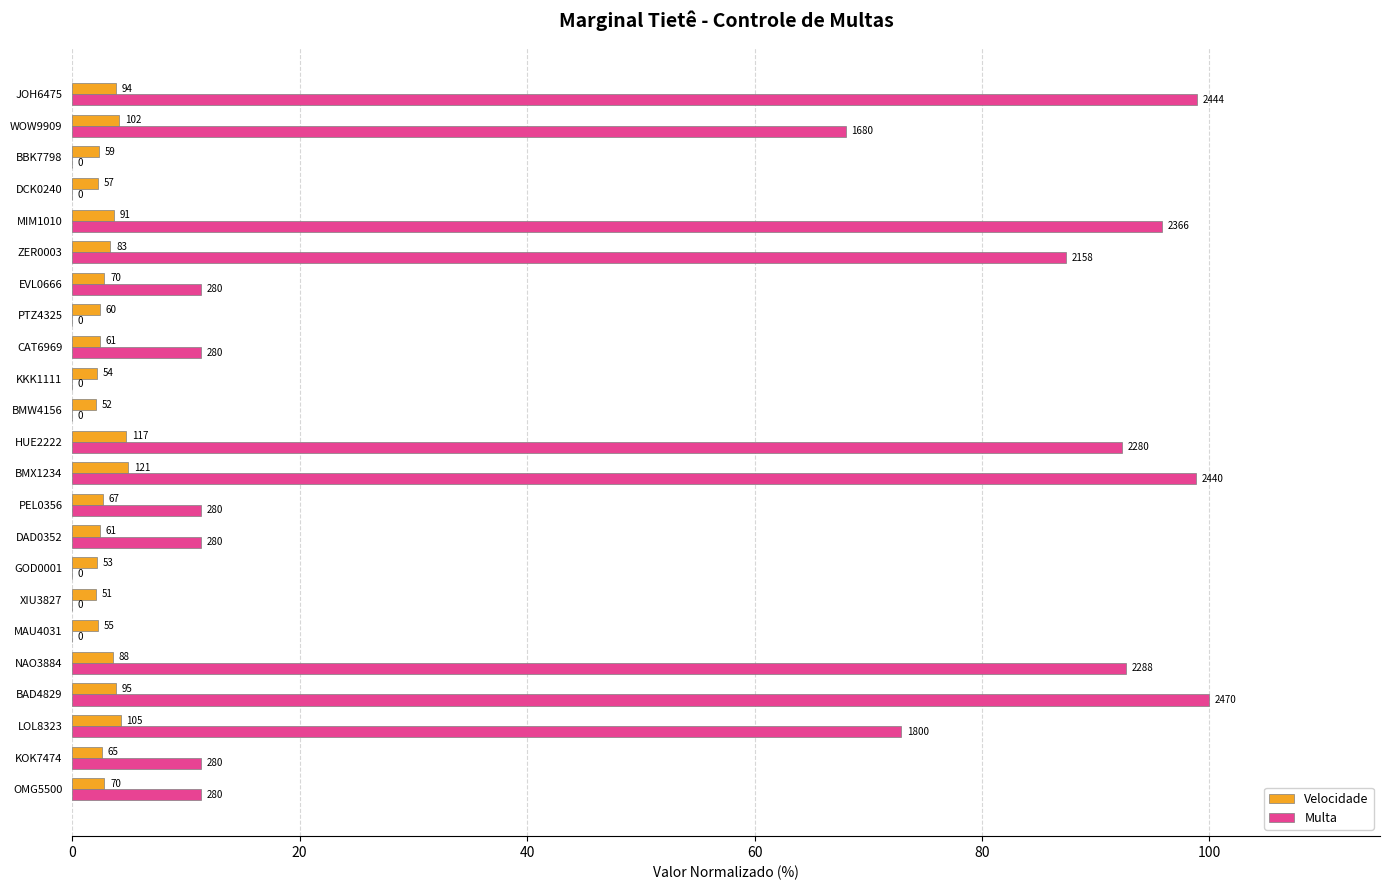

What are all the series names shown in the legend?

Velocidade, Multa